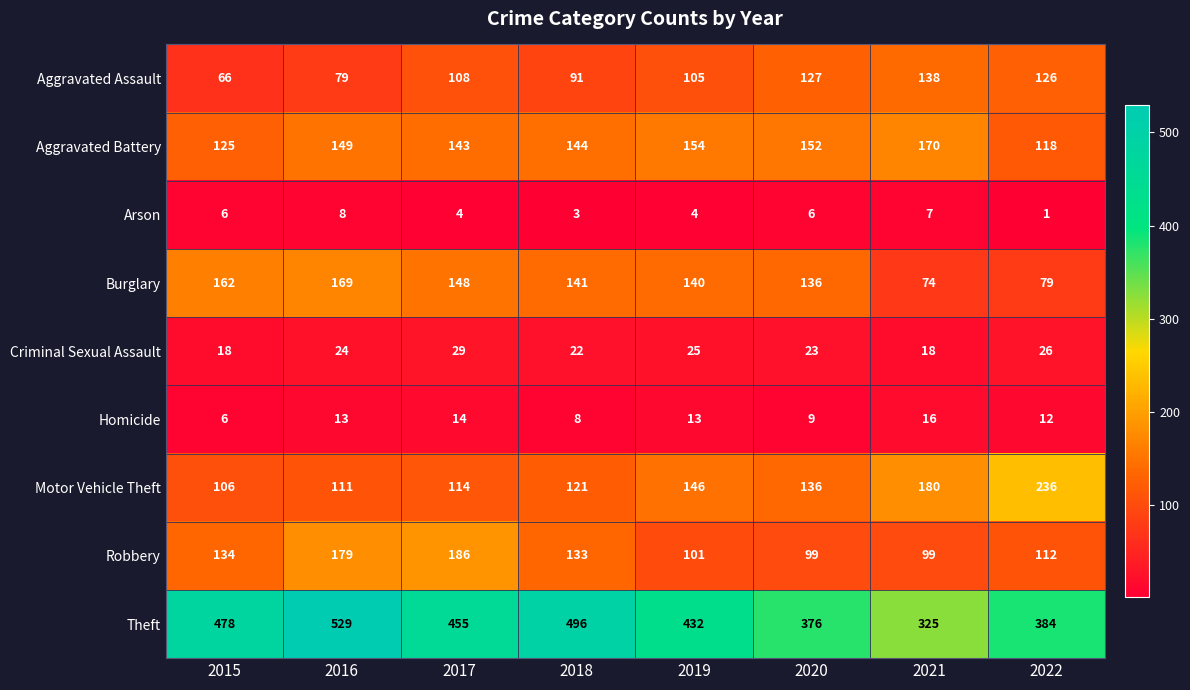

At 2022, list the series in order from smallest to largest.

Arson, Homicide, Criminal Sexual Assault, Burglary, Robbery, Aggravated Battery, Aggravated Assault, Motor Vehicle Theft, Theft